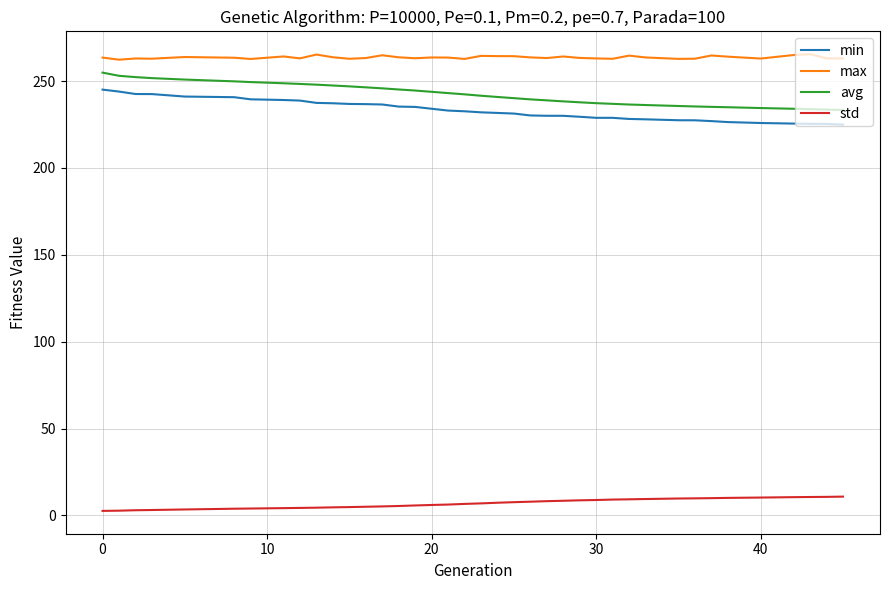

List the series in order of their peak value, lowest first.

std, min, avg, max